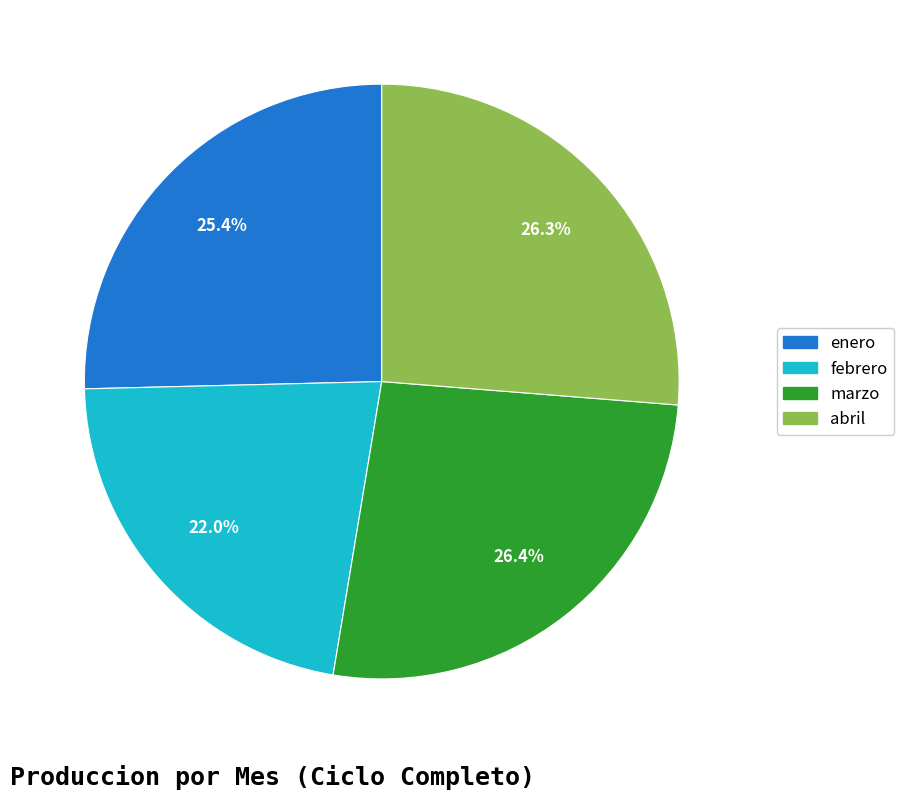

The marzo slice represents 26% of the pie. True or false?

True